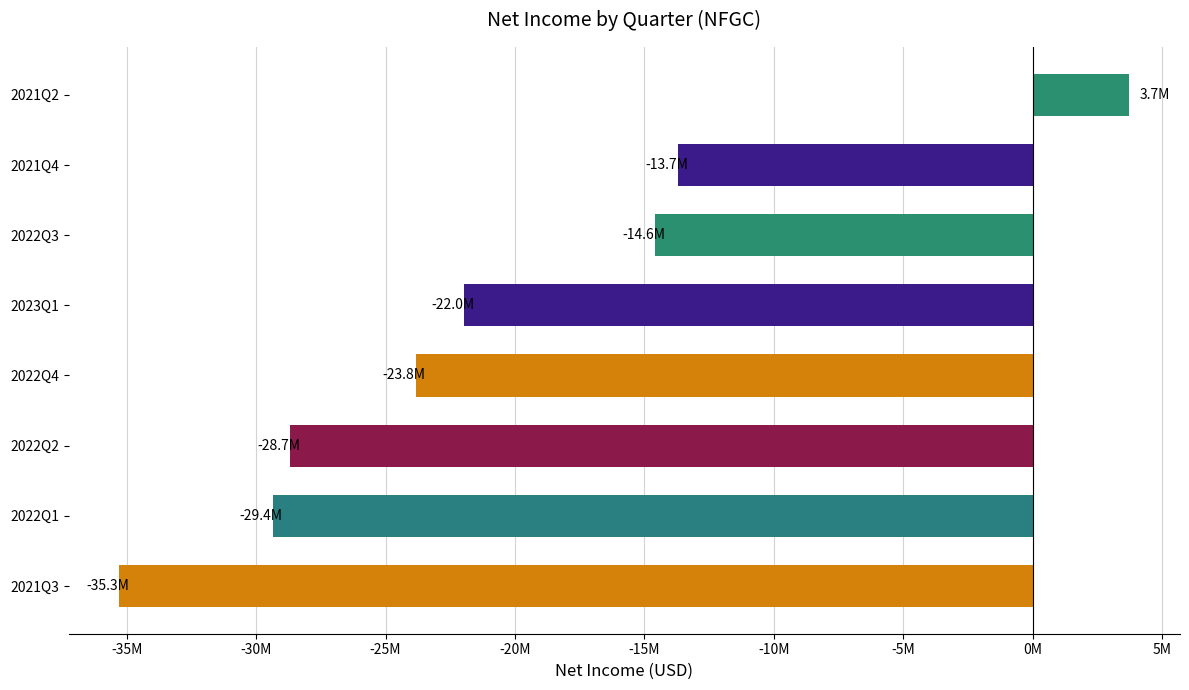

List the labels in order of value, smallest first.

2021Q3, 2022Q1, 2022Q2, 2022Q4, 2023Q1, 2022Q3, 2021Q4, 2021Q2